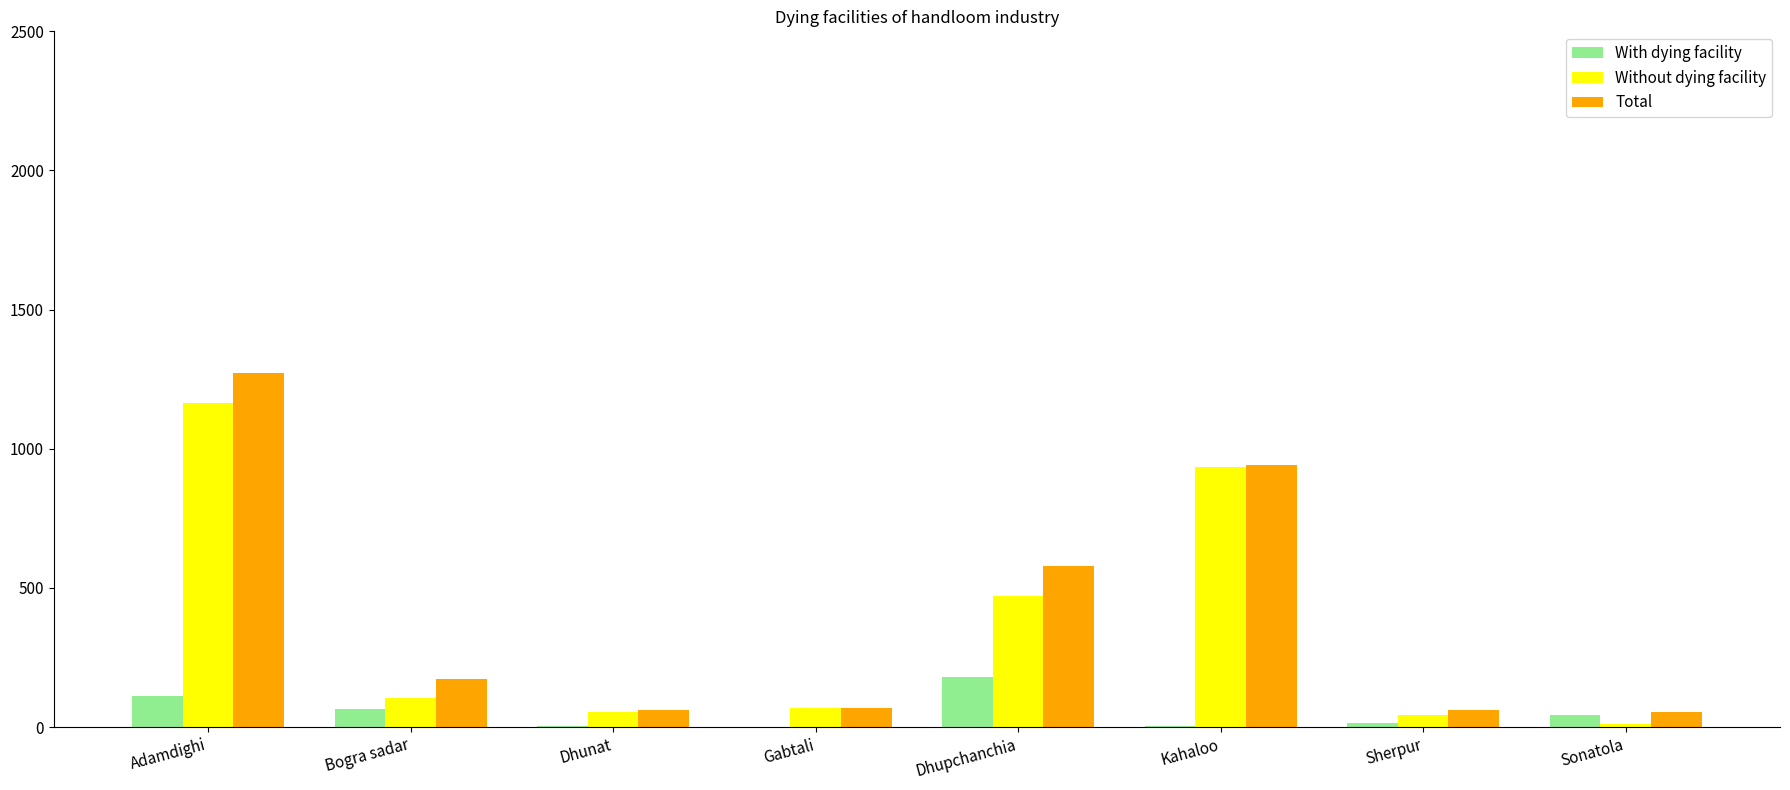

What is the difference between the Total values at Sonatola and Kahaloo?

887